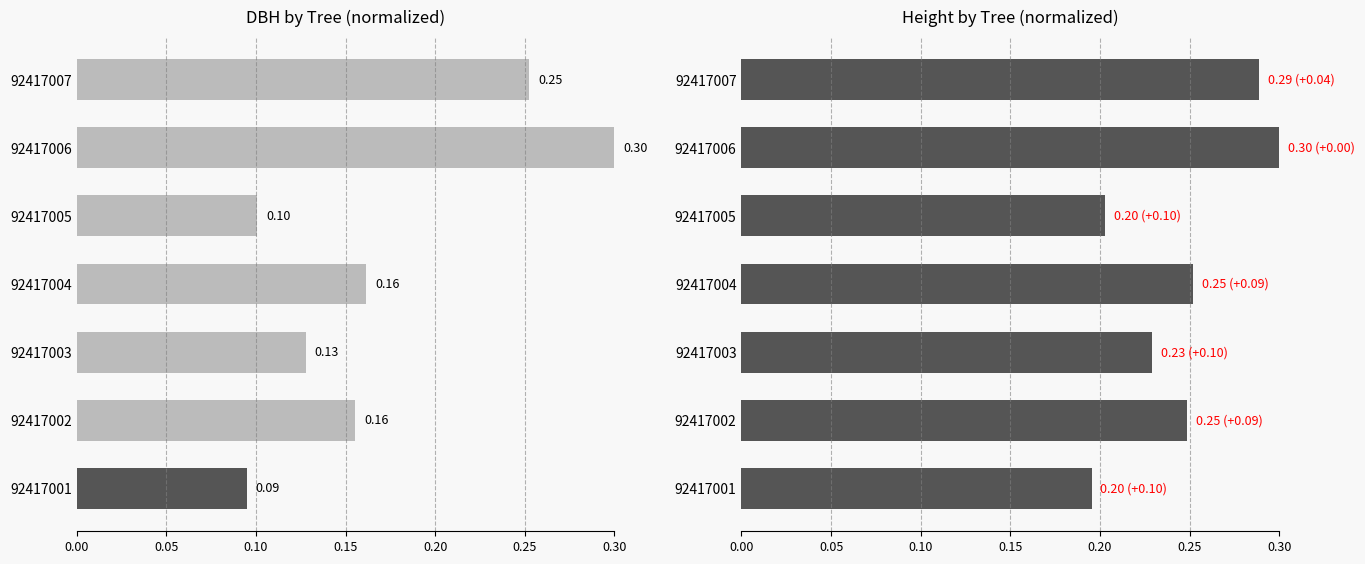

List the series in order of their peak value, lowest first.

dbh, h